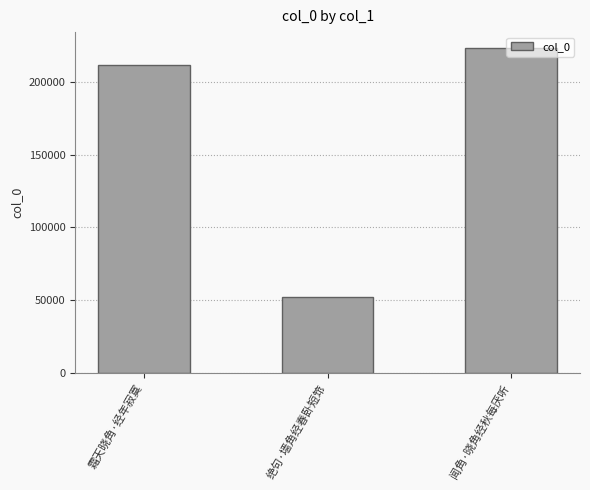

What is the average value?

162491